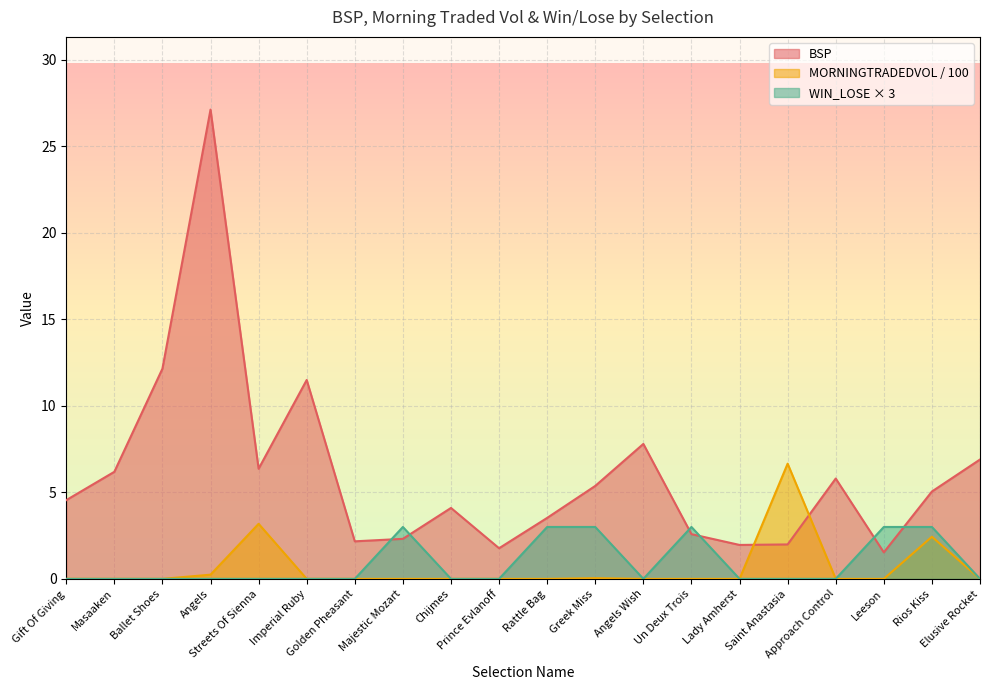

Reading left to right, what are all the values shown in this chart?

MORNINGTRADEDVOL: 0.0	0.0	0.0	0.2	3.2	0.0	0.0	0.0	0.0	0.0	0.0	0.0	0.0	0.0	0.0	6.7	0.0	0.0	2.4	0.0
BSP: 4.5	6.2	12.2	27.1	6.4	11.5	2.2	2.3	4.1	1.8	3.5	5.4	7.8	2.6	2.0	2.0	5.8	1.5	5.0	6.9
WIN_LOSE: 0.0	0.0	0.0	0.0	0.0	0.0	0.0	3.0	0.0	0.0	3.0	3.0	0.0	3.0	0.0	0.0	0.0	3.0	3.0	0.0